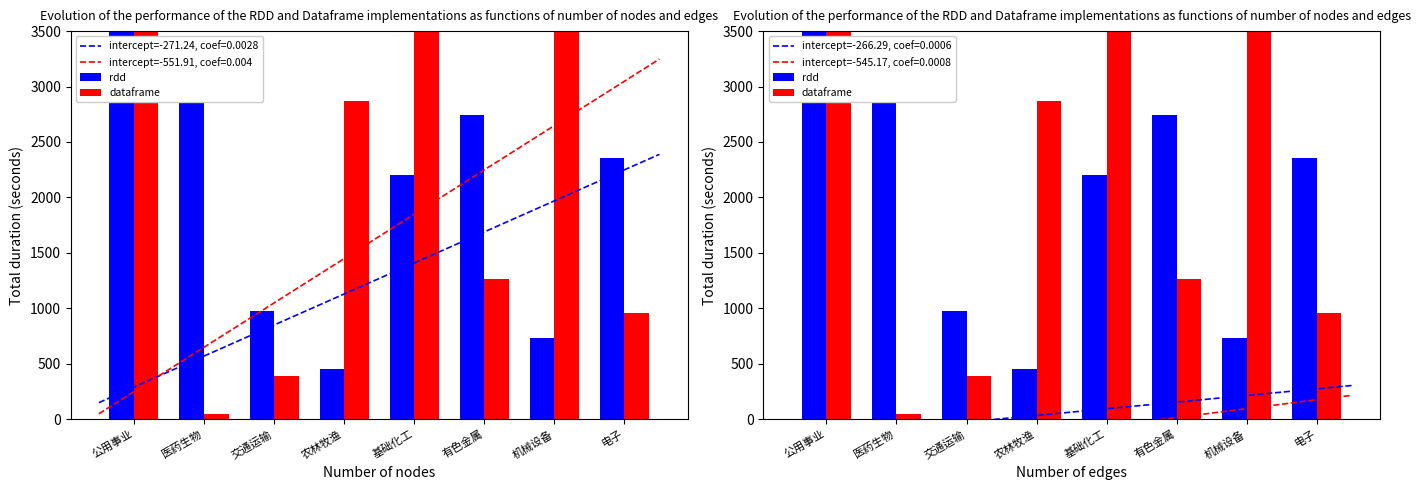

Count the number of categories in the chart.

8